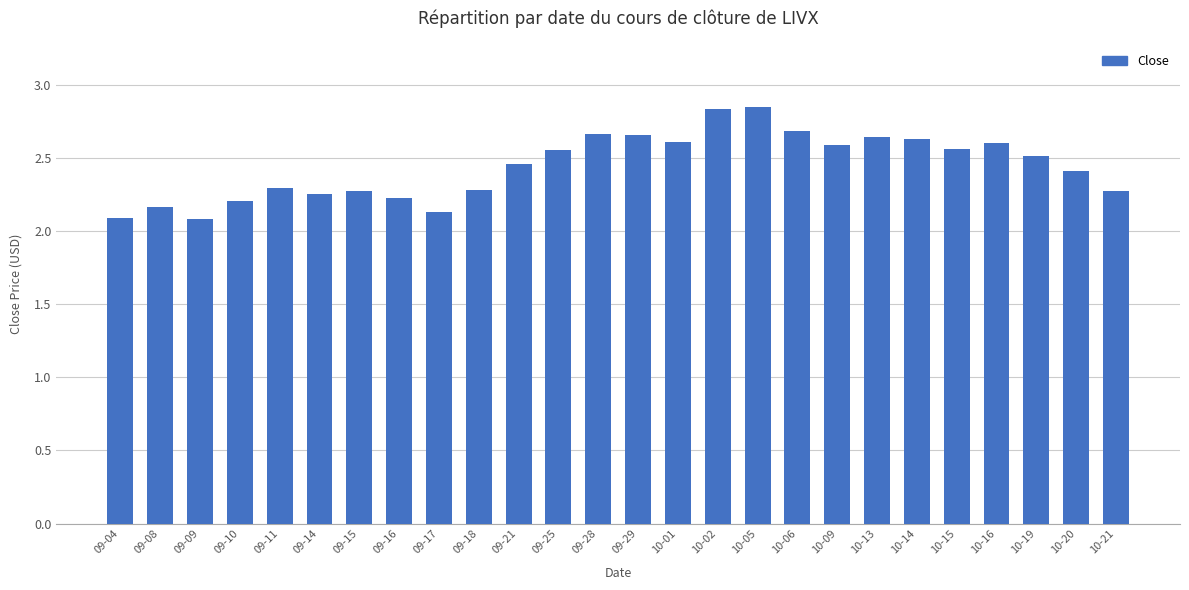

True or false: the data shows 0.7 at 09-04.

False